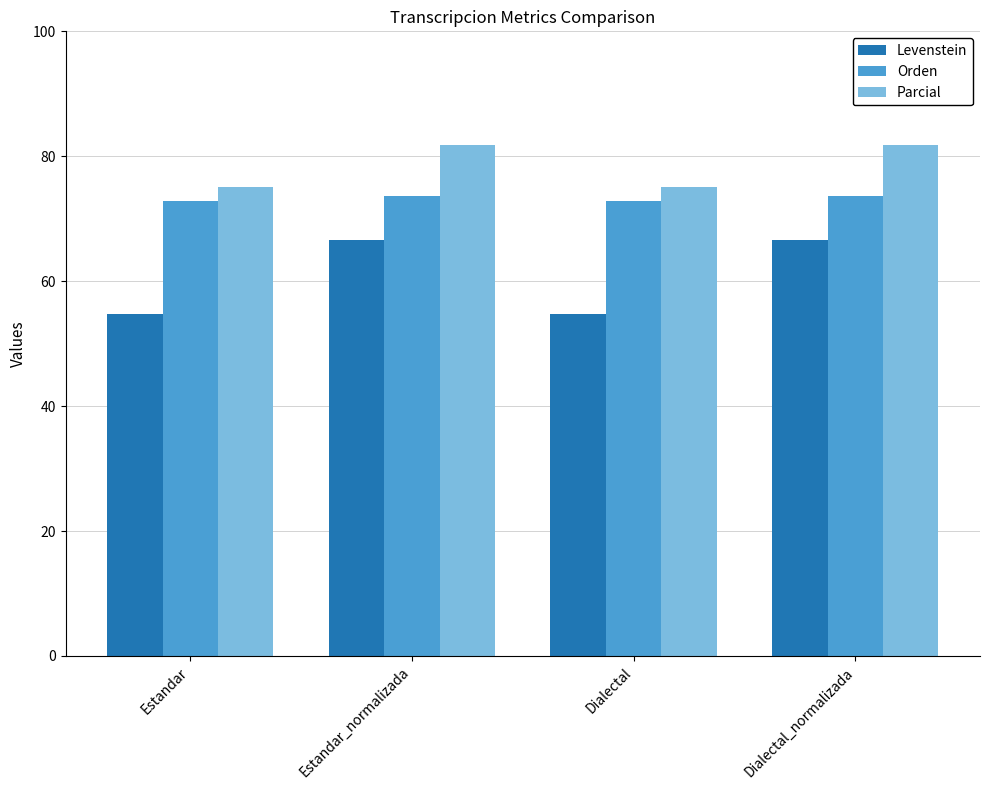

Is the value of Orden at Estandar_normalizada greater than the value of Levenstein at Estandar?

Yes